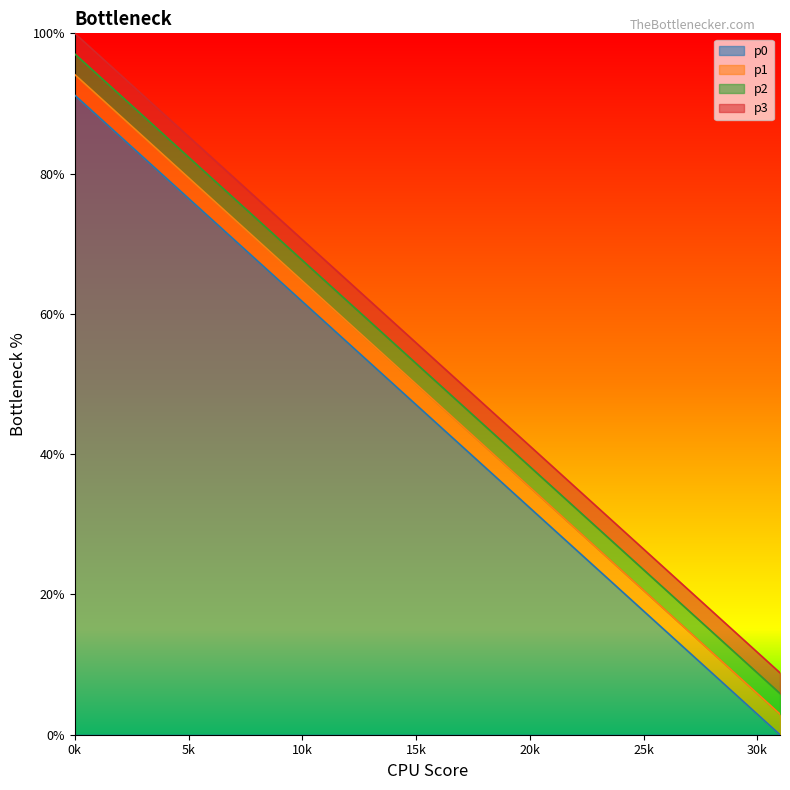

The p0 series shows 5.9 at 29. True or false?

True